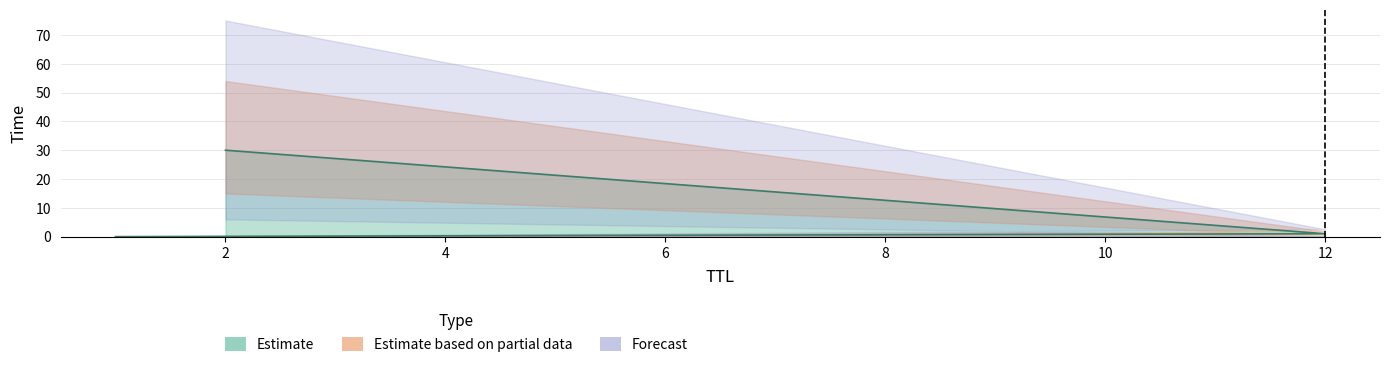

True or false: the data shows 0.0 at 1.

True